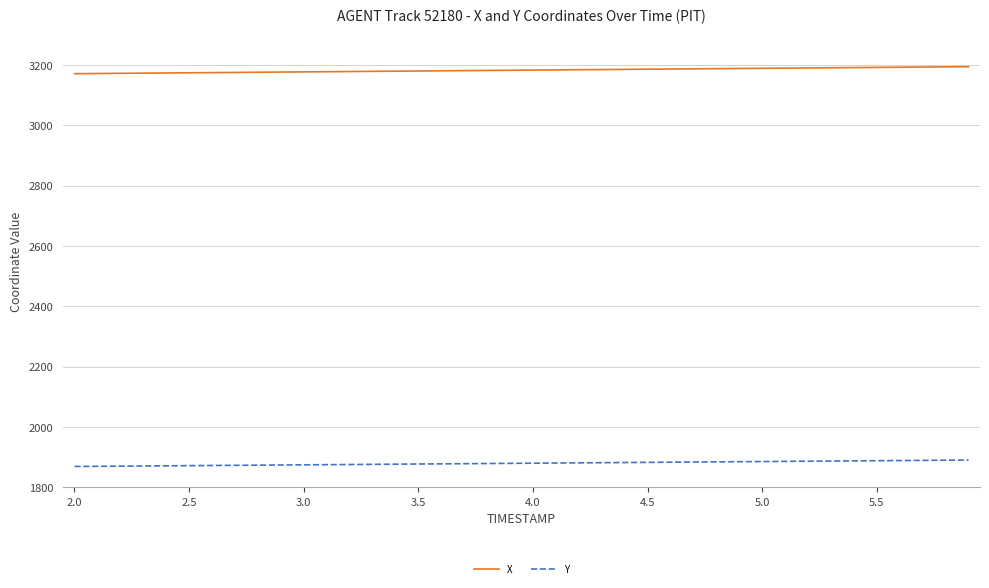

Which series has the largest total across all categories?

X